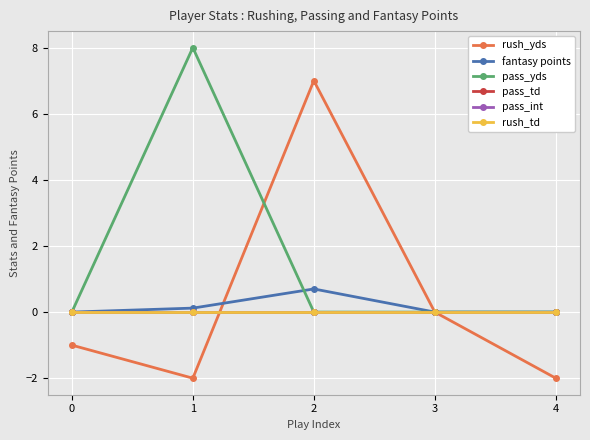

What is the maximum value shown in the chart?

8.0